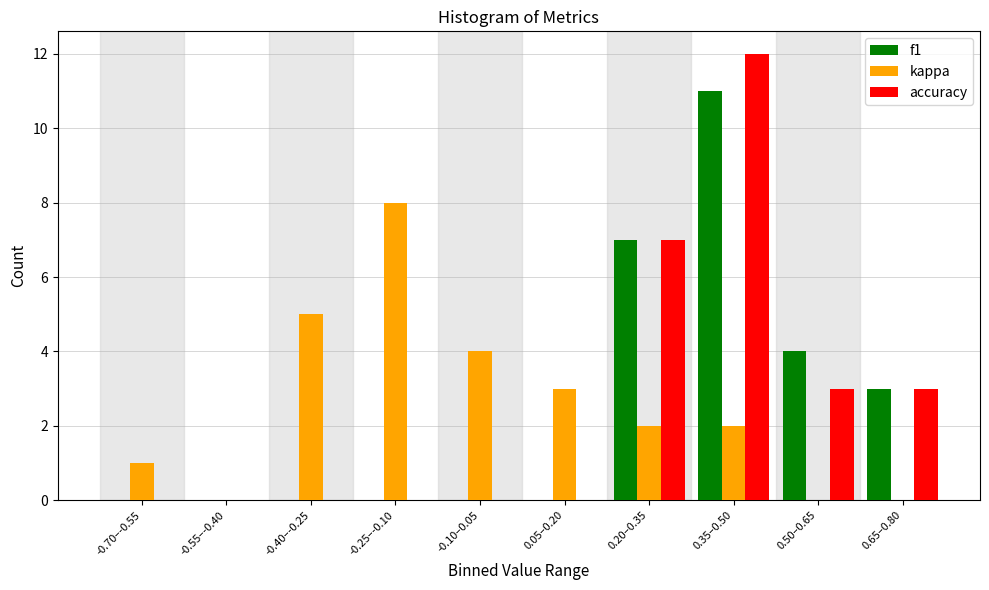

Reading right to left, list all the values displayed in this chart.

f1: 0.65–0.80=3	0.50–0.65=4	0.35–0.50=11	0.20–0.35=7	0.05–0.20=0	-0.10–0.05=0	-0.25–-0.10=0	-0.40–-0.25=0	-0.55–-0.40=0	-0.70–-0.55=0
kappa: 0.65–0.80=0	0.50–0.65=0	0.35–0.50=2	0.20–0.35=2	0.05–0.20=3	-0.10–0.05=4	-0.25–-0.10=8	-0.40–-0.25=5	-0.55–-0.40=0	-0.70–-0.55=1
accuracy: 0.65–0.80=3	0.50–0.65=3	0.35–0.50=12	0.20–0.35=7	0.05–0.20=0	-0.10–0.05=0	-0.25–-0.10=0	-0.40–-0.25=0	-0.55–-0.40=0	-0.70–-0.55=0